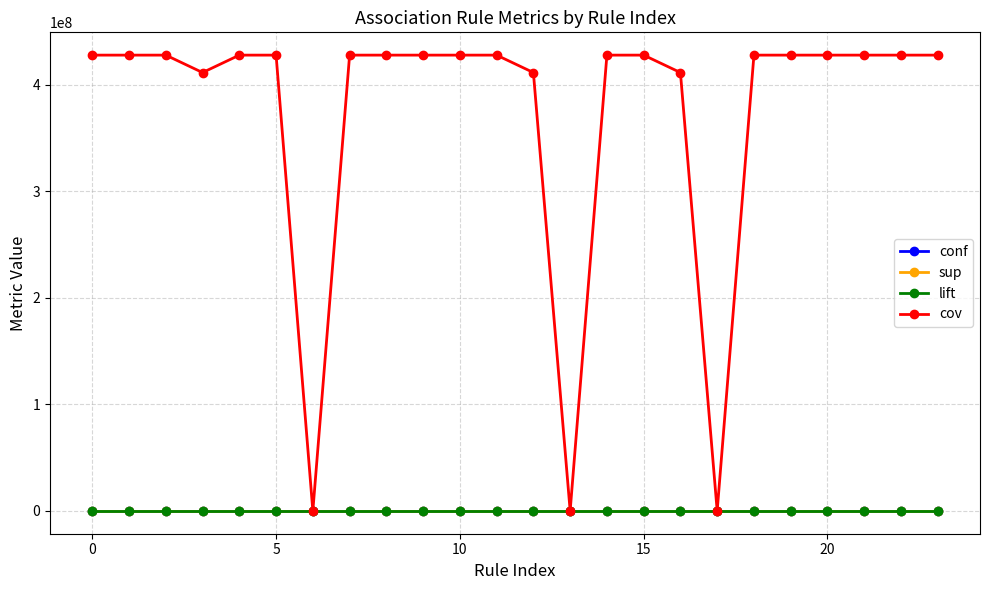

What is the minimum value shown in the chart?

0.6